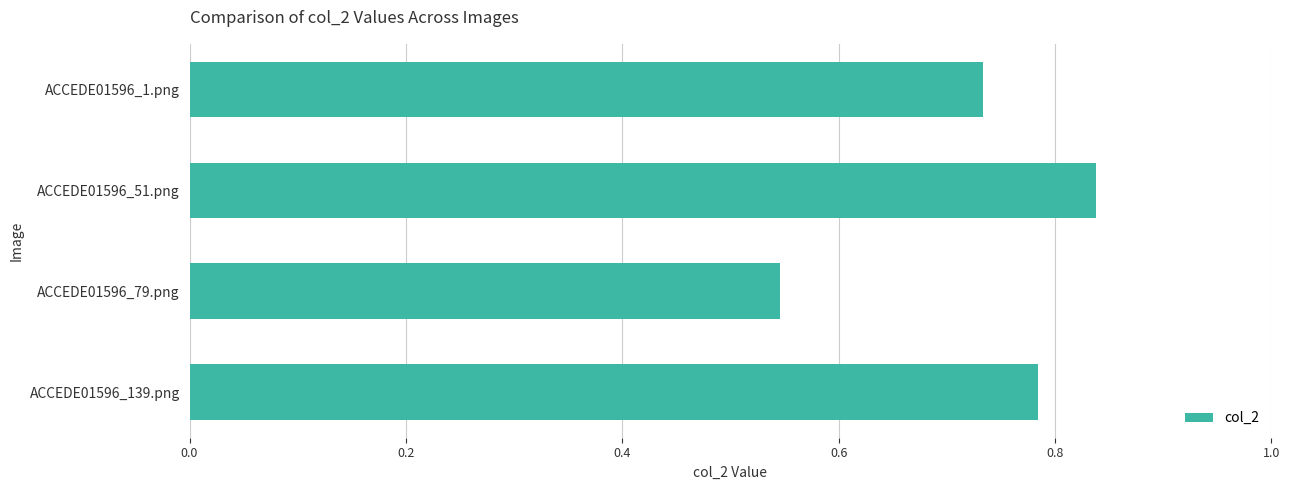

The chart shows a value of 1.3 at ACCEDE01596_1.png. True or false?

False